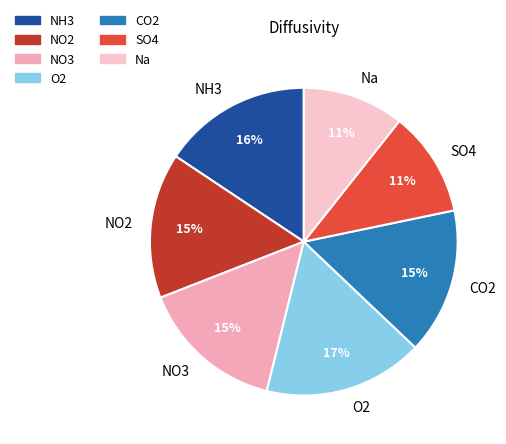

Is there any slice that represents more than half of the pie?

No